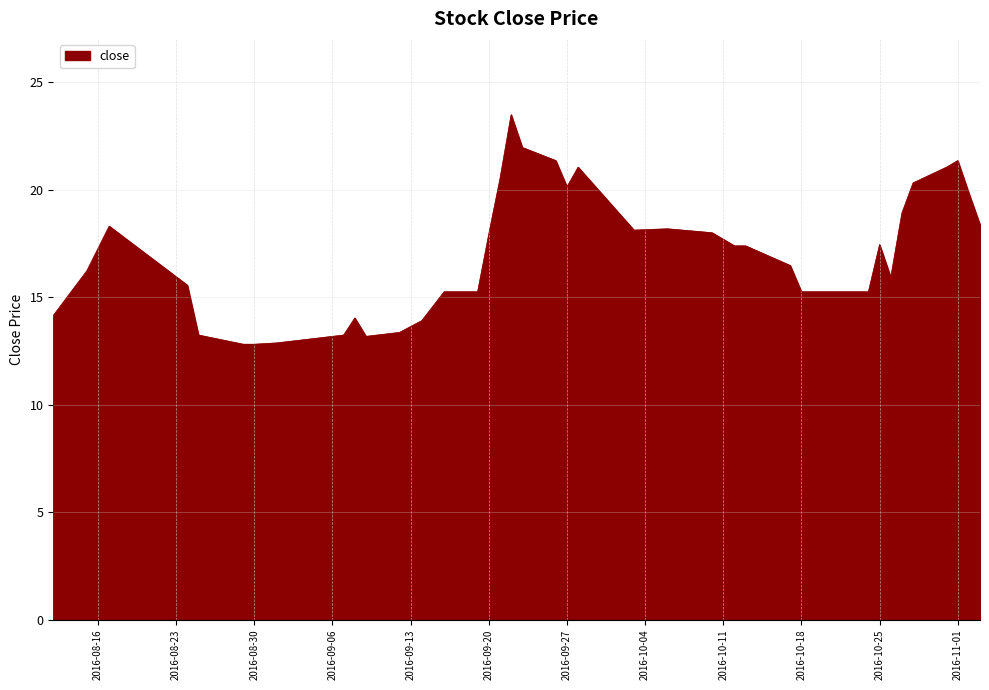

What is the difference between the maximum and minimum values?

10.7